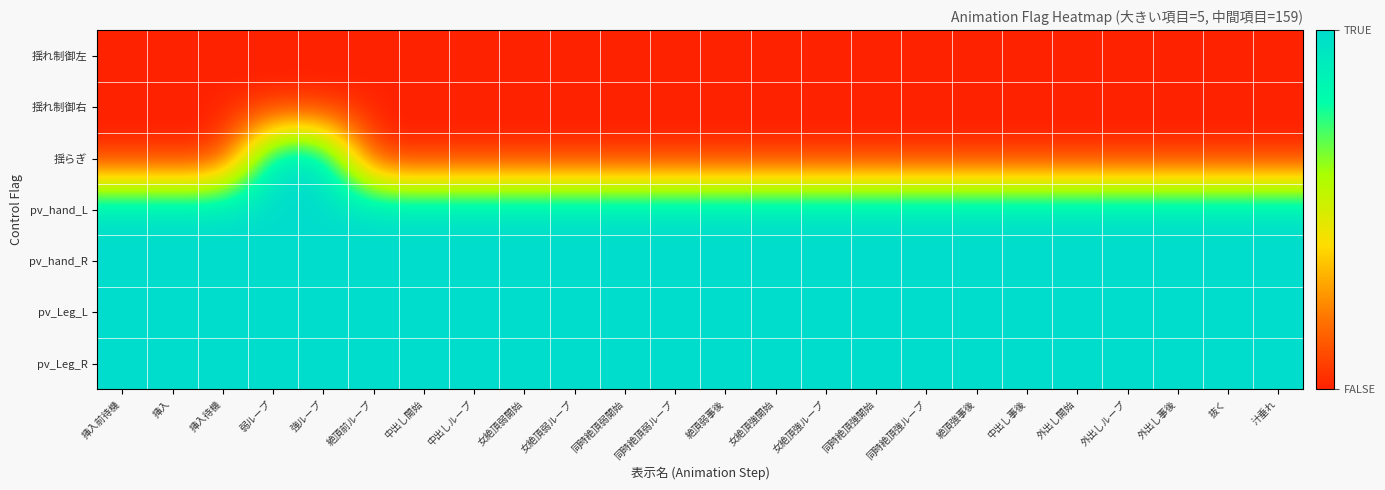

Reading right to left, transcribe all the data shown in this chart.

揺れ制御左: 汁垂れ=0	抜く=0	外出し事後=0	外出しループ=0	外出し開始=0	中出し事後=0	絶頂強事後=0	同時絶頂強ループ=0	同時絶頂強開始=0	女絶頂強ループ=0	女絶頂強開始=0	絶頂弱事後=0	同時絶頂弱ループ=0	同時絶頂弱開始=0	女絶頂弱ループ=0	女絶頂弱開始=0	中出しループ=0	中出し開始=0	絶頂前ループ=0	強ループ=0	弱ループ=0	挿入待機=0	挿入=0	挿入前待機=0
揺れ制御右: 汁垂れ=0	抜く=0	外出し事後=0	外出しループ=0	外出し開始=0	中出し事後=0	絶頂強事後=0	同時絶頂強ループ=0	同時絶頂強開始=0	女絶頂強ループ=0	女絶頂強開始=0	絶頂弱事後=0	同時絶頂弱ループ=0	同時絶頂弱開始=0	女絶頂弱ループ=0	女絶頂弱開始=0	中出しループ=0	中出し開始=0	絶頂前ループ=0	強ループ=0	弱ループ=0	挿入待機=0	挿入=0	挿入前待機=0
揺らぎ: 汁垂れ=0	抜く=0	外出し事後=0	外出しループ=0	外出し開始=0	中出し事後=0	絶頂強事後=0	同時絶頂強ループ=0	同時絶頂強開始=0	女絶頂強ループ=0	女絶頂強開始=0	絶頂弱事後=0	同時絶頂弱ループ=0	同時絶頂弱開始=0	女絶頂弱ループ=0	女絶頂弱開始=0	中出しループ=0	中出し開始=0	絶頂前ループ=0	強ループ=1	弱ループ=1	挿入待機=0	挿入=0	挿入前待機=0
pv_hand_L: 汁垂れ=1	抜く=1	外出し事後=1	外出しループ=1	外出し開始=1	中出し事後=1	絶頂強事後=1	同時絶頂強ループ=1	同時絶頂強開始=1	女絶頂強ループ=1	女絶頂強開始=1	絶頂弱事後=1	同時絶頂弱ループ=1	同時絶頂弱開始=1	女絶頂弱ループ=1	女絶頂弱開始=1	中出しループ=1	中出し開始=1	絶頂前ループ=1	強ループ=1	弱ループ=1	挿入待機=1	挿入=1	挿入前待機=1
pv_hand_R: 汁垂れ=1	抜く=1	外出し事後=1	外出しループ=1	外出し開始=1	中出し事後=1	絶頂強事後=1	同時絶頂強ループ=1	同時絶頂強開始=1	女絶頂強ループ=1	女絶頂強開始=1	絶頂弱事後=1	同時絶頂弱ループ=1	同時絶頂弱開始=1	女絶頂弱ループ=1	女絶頂弱開始=1	中出しループ=1	中出し開始=1	絶頂前ループ=1	強ループ=1	弱ループ=1	挿入待機=1	挿入=1	挿入前待機=1
pv_Leg_L: 汁垂れ=1	抜く=1	外出し事後=1	外出しループ=1	外出し開始=1	中出し事後=1	絶頂強事後=1	同時絶頂強ループ=1	同時絶頂強開始=1	女絶頂強ループ=1	女絶頂強開始=1	絶頂弱事後=1	同時絶頂弱ループ=1	同時絶頂弱開始=1	女絶頂弱ループ=1	女絶頂弱開始=1	中出しループ=1	中出し開始=1	絶頂前ループ=1	強ループ=1	弱ループ=1	挿入待機=1	挿入=1	挿入前待機=1
pv_Leg_R: 汁垂れ=1	抜く=1	外出し事後=1	外出しループ=1	外出し開始=1	中出し事後=1	絶頂強事後=1	同時絶頂強ループ=1	同時絶頂強開始=1	女絶頂強ループ=1	女絶頂強開始=1	絶頂弱事後=1	同時絶頂弱ループ=1	同時絶頂弱開始=1	女絶頂弱ループ=1	女絶頂弱開始=1	中出しループ=1	中出し開始=1	絶頂前ループ=1	強ループ=1	弱ループ=1	挿入待機=1	挿入=1	挿入前待機=1